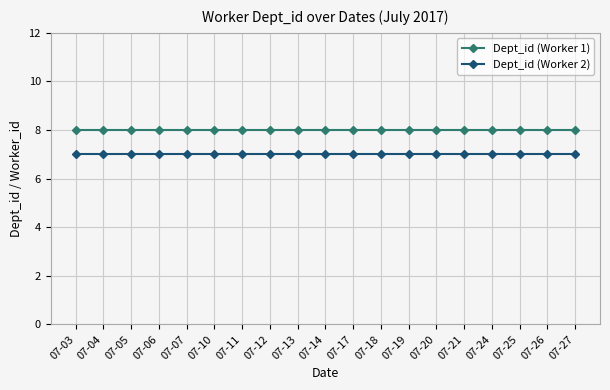

True or false: Dept_id (Worker 1) and Dept_id (Worker 2) intersect in this chart.

False